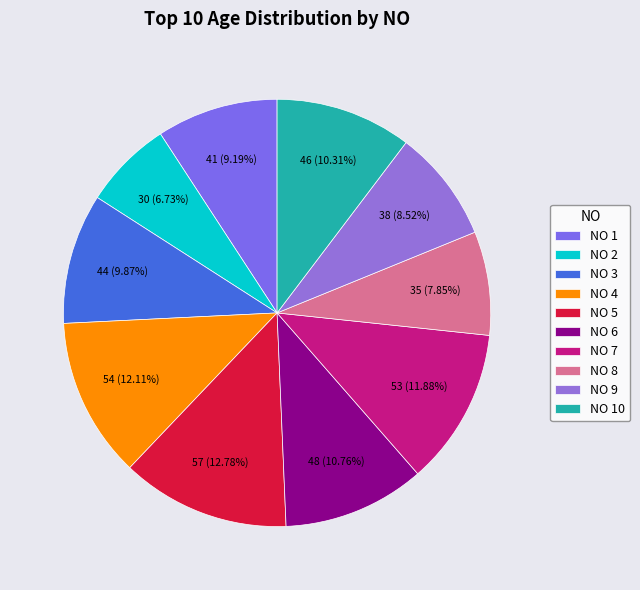

Count the number of slices in the pie.

10